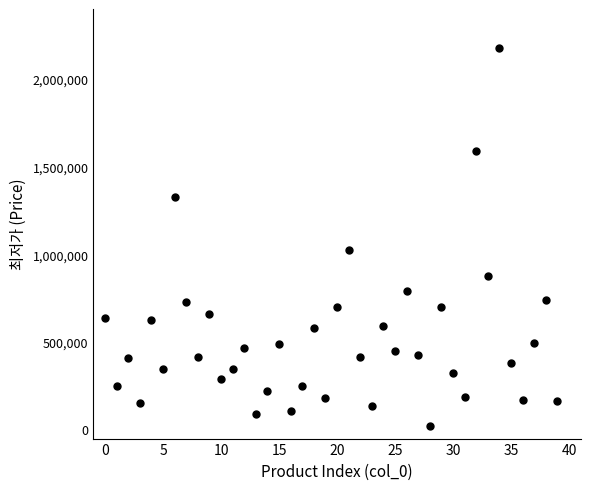

What Y value in the scatter plot is closest to 1102250?

1028990